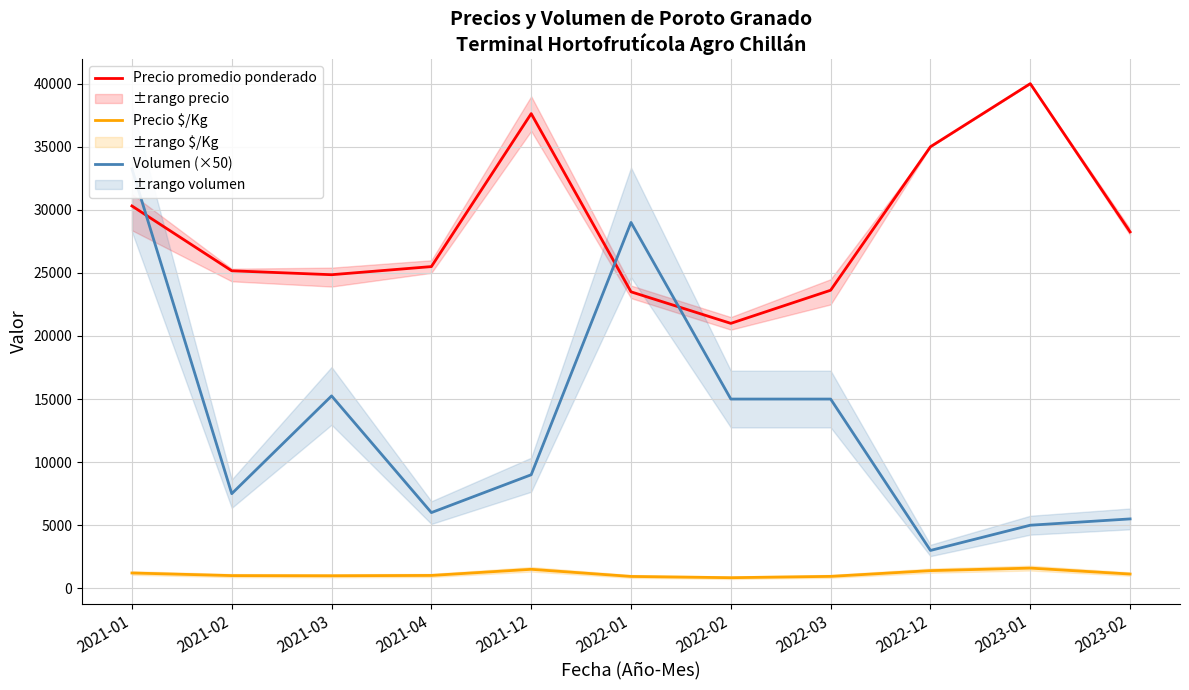

What is the label of the 11th point from the right?

2021-01